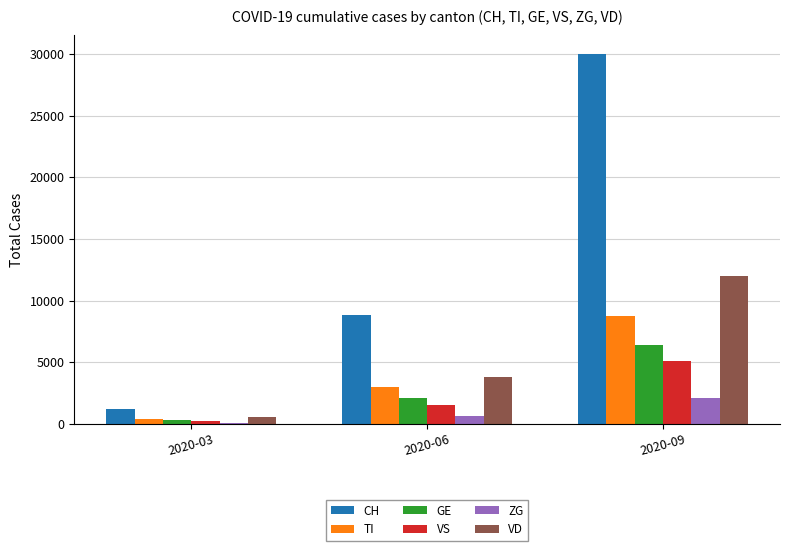

True or false: VD has a value of 12000 at 2020-09.

True